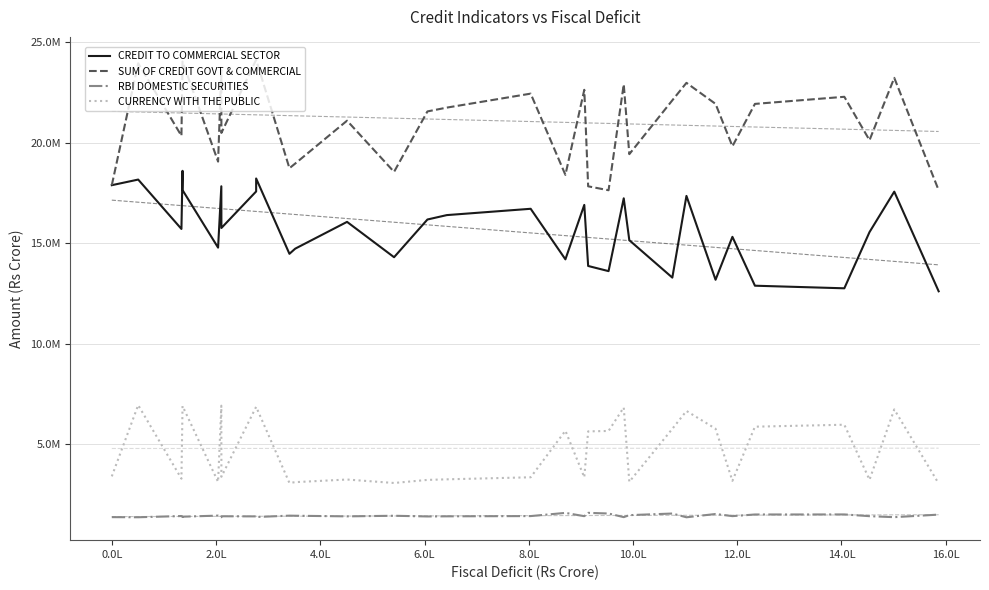

True or false: CREDIT TO COMMERCIAL SECTOR and SUM OF CREDIT GOVT & COMMERCIAL cross at least once.

False